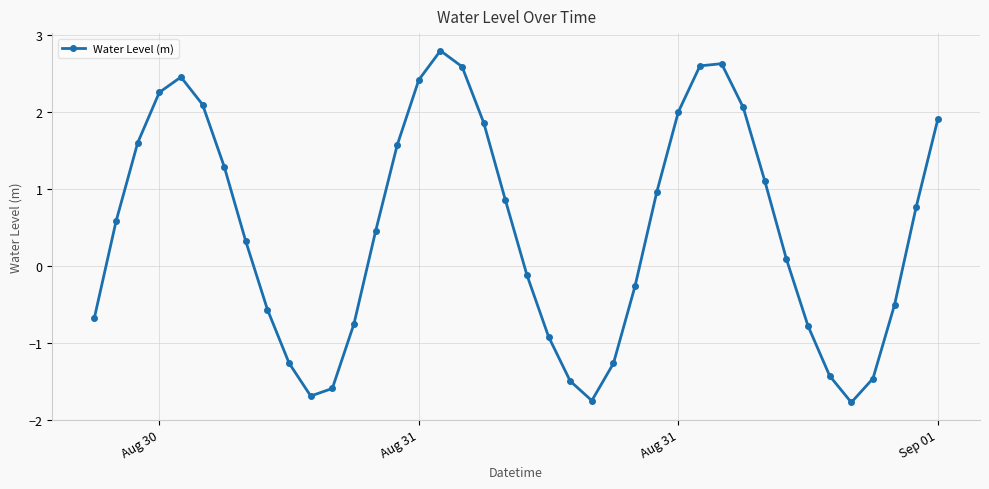

What is the greatest value displayed?

2.8